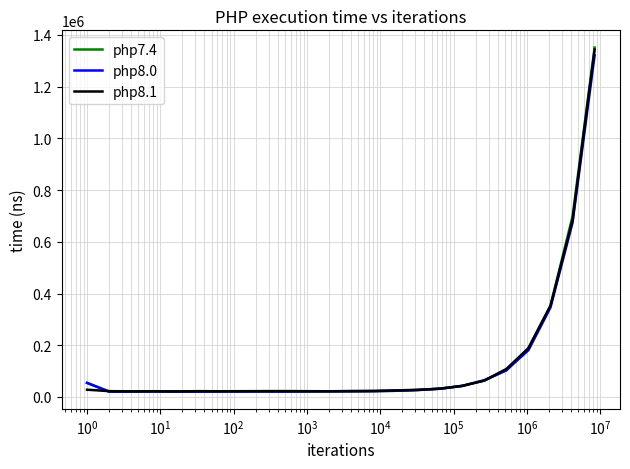

How many values in the php7.4 series are below 22377?

12